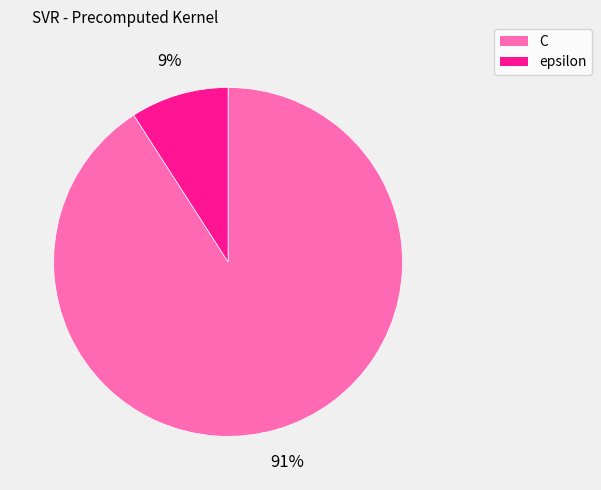

To the nearest percent, what portion does C represent?

91%